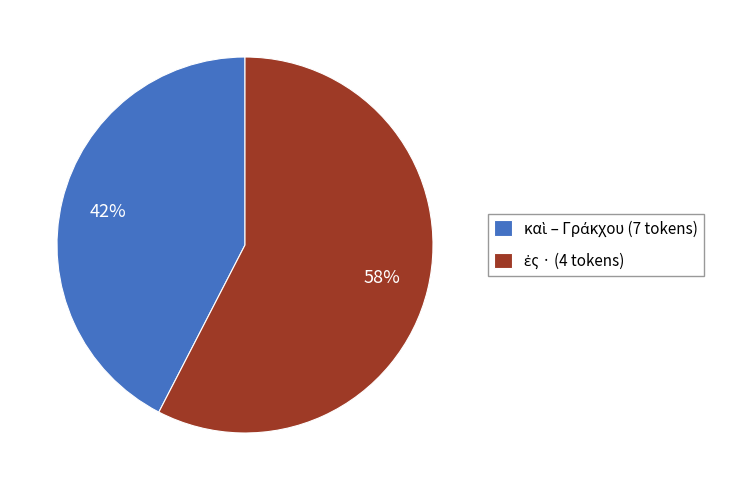

To the nearest percent, what is the average slice percentage?

50%